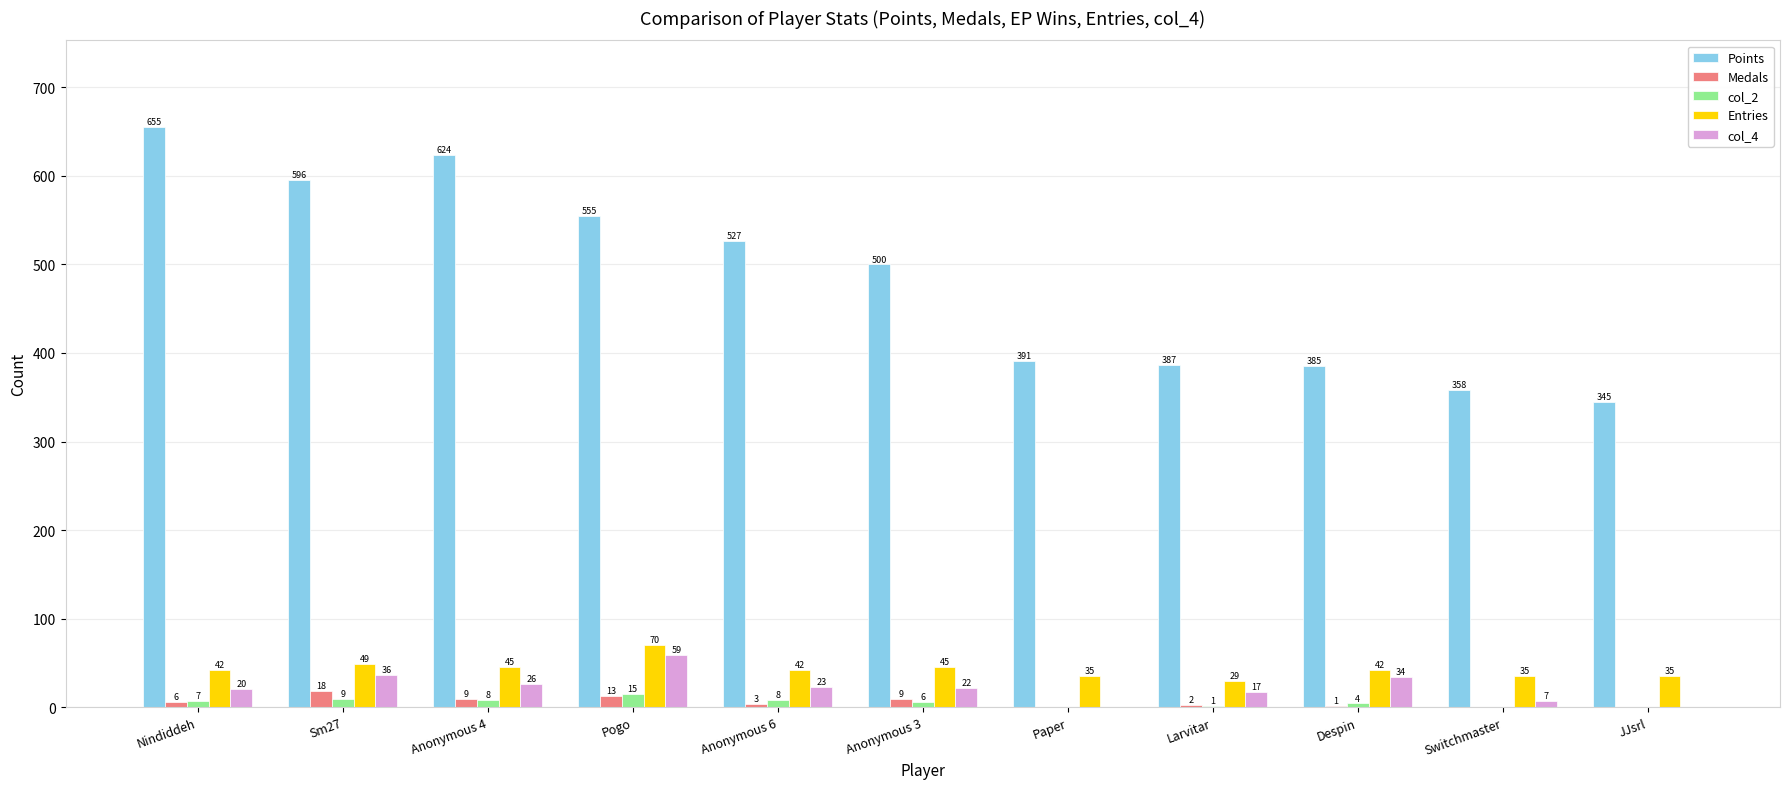

How many groups of bars are there?

11